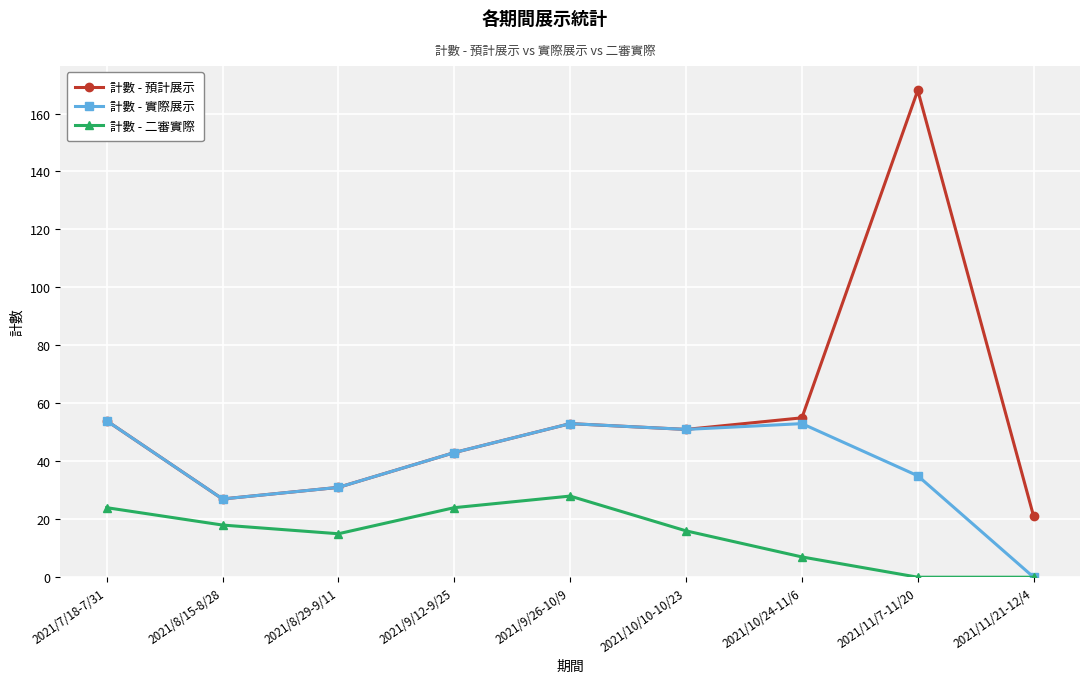

What is the label of the 5th point from the right?

2021/9/26-10/9